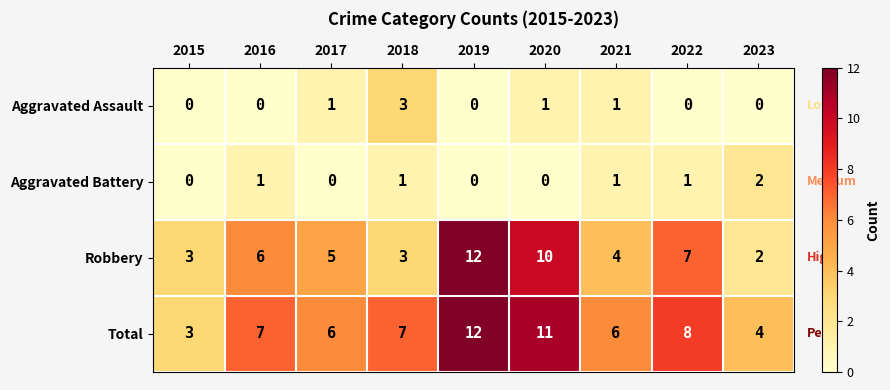

What is the greatest value displayed?

12